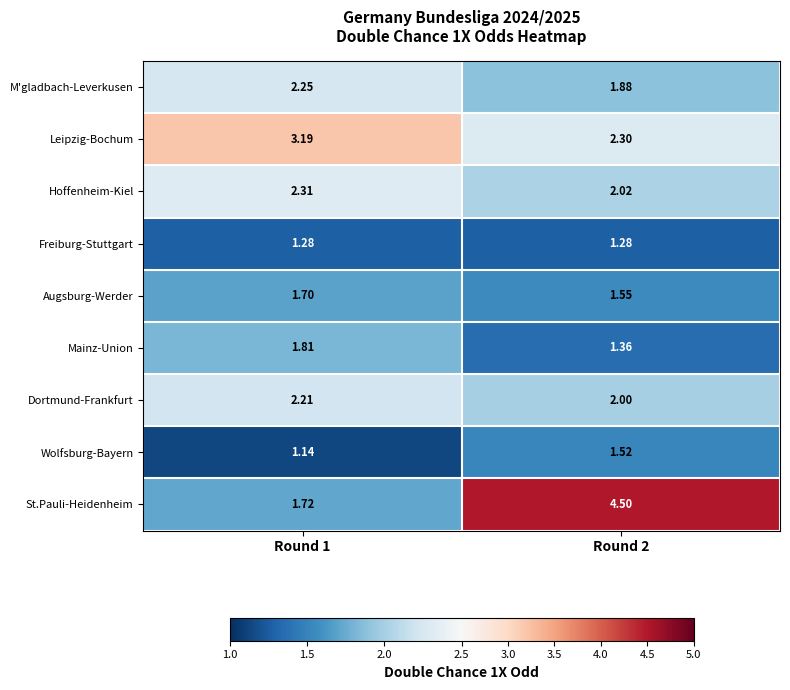

At which category is the sum across all series the highest?

Round 2